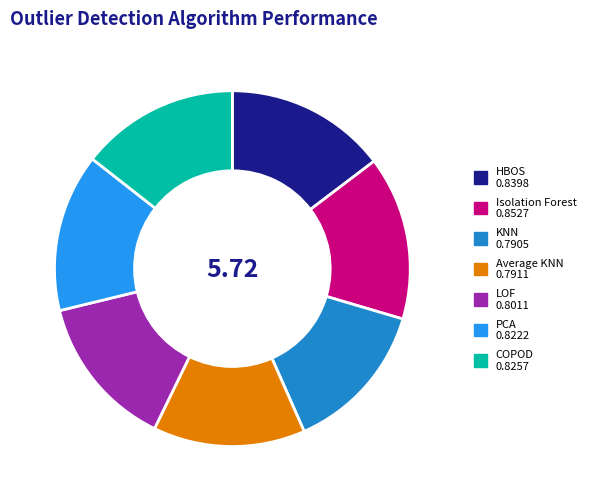

Is there any slice that represents more than half of the pie?

No